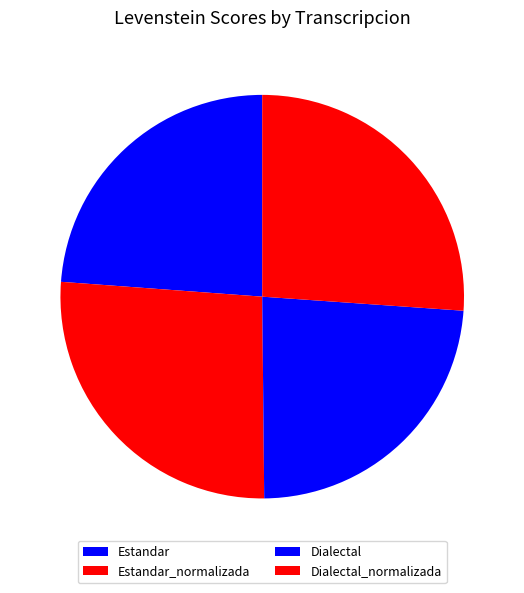

To the nearest percent, what is the difference between the Dialectal and Dialectal_normalizada slice percentages?

2%